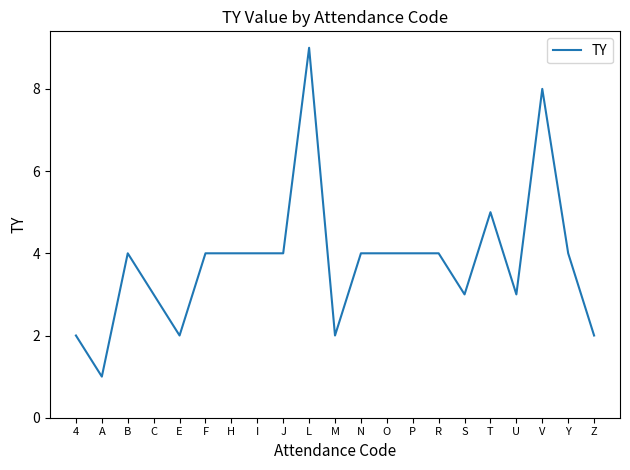

Reading left to right, extract all data points from this chart.

4=2	A=1	B=4	C=3	E=2	F=4	H=4	I=4	J=4	L=9	M=2	N=4	O=4	P=4	R=4	S=3	T=5	U=3	V=8	Y=4	Z=2